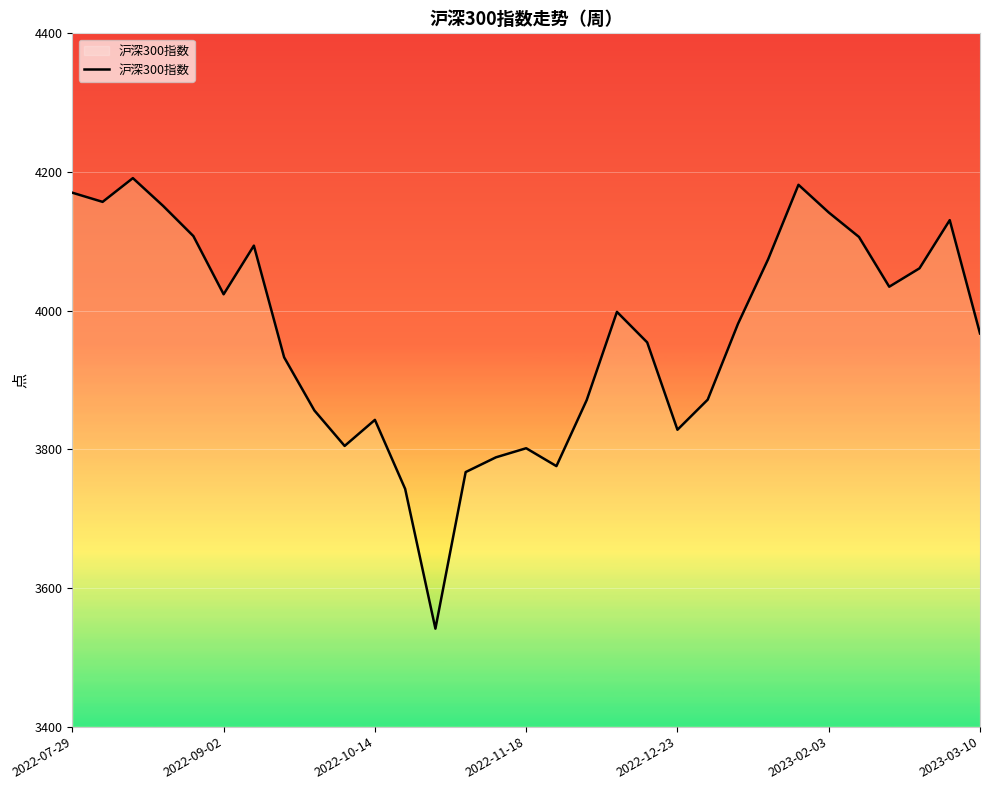

What is the smallest value displayed?

3541.3